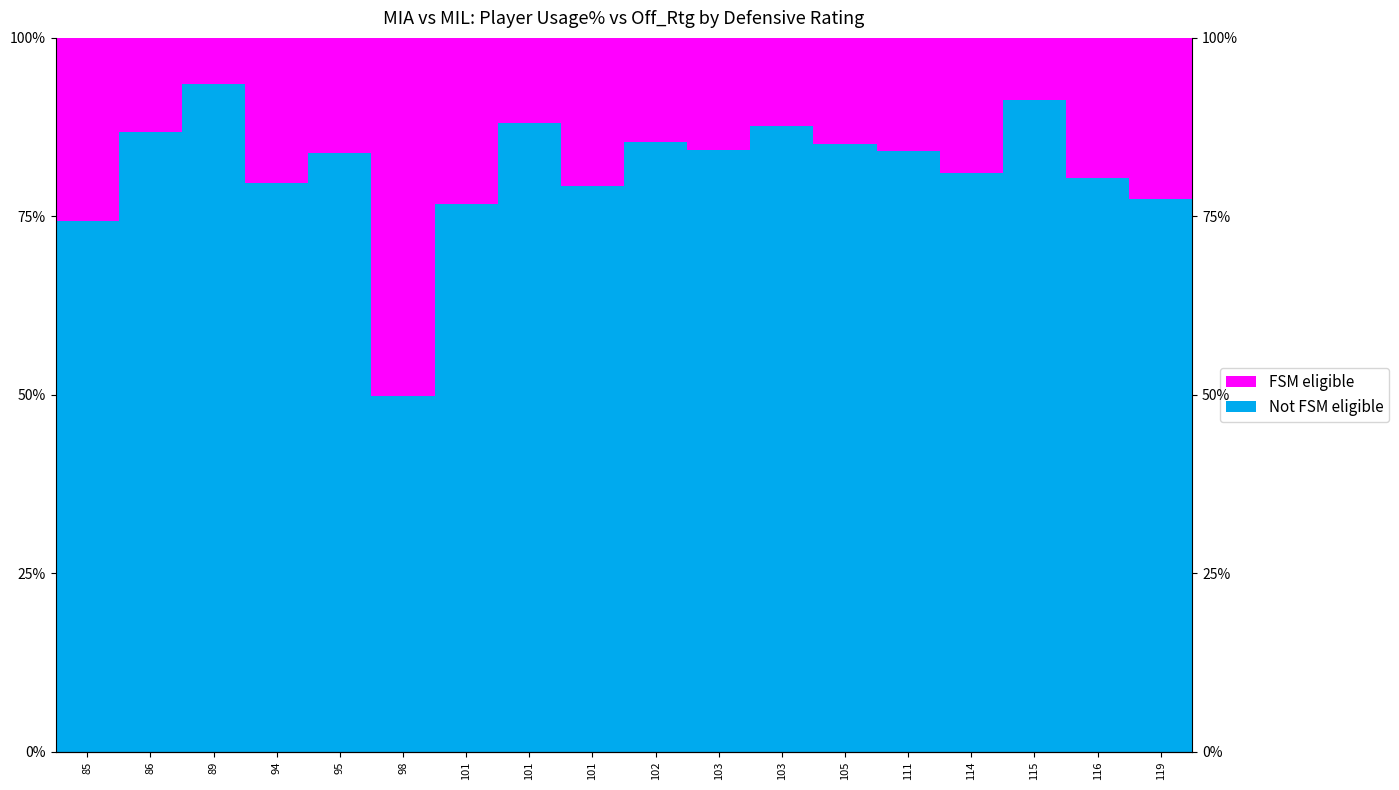

At which label does FSM eligible reach its minimum?

89